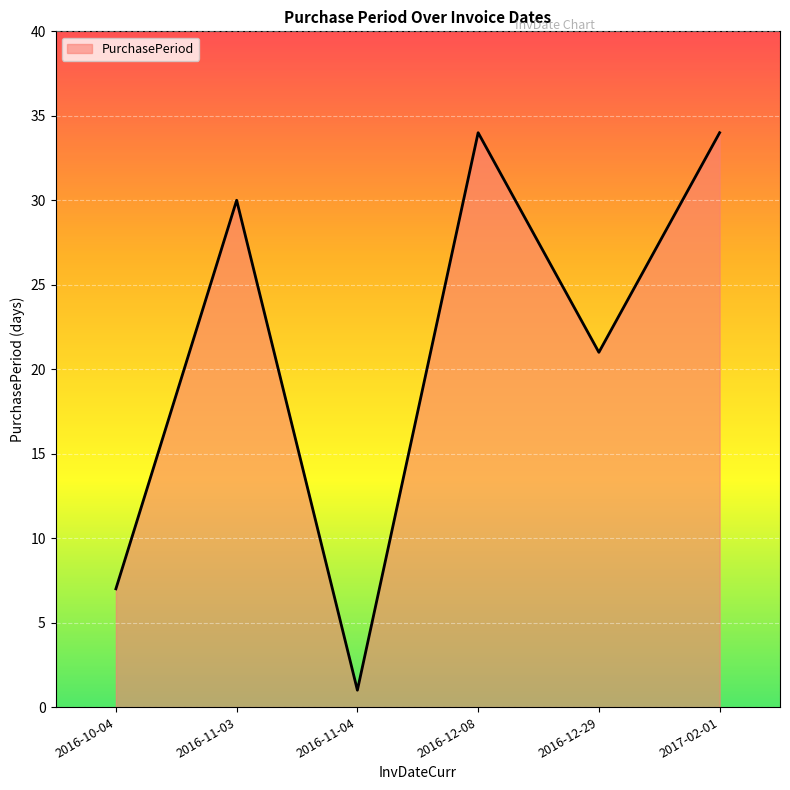

The chart shows a value of 16 at 2017-02-01. True or false?

False